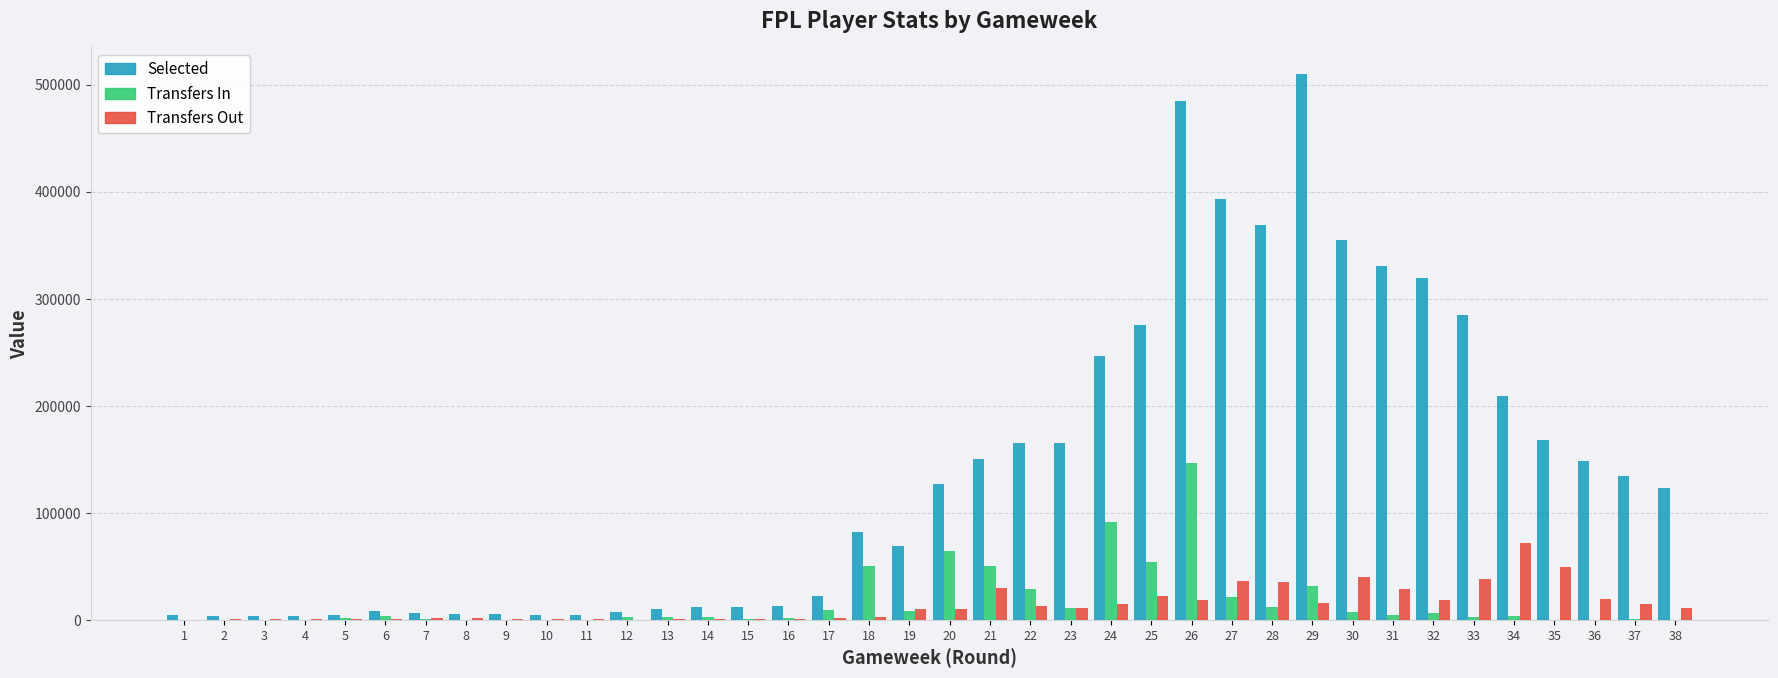

Does the chart contain stacked bars?

No